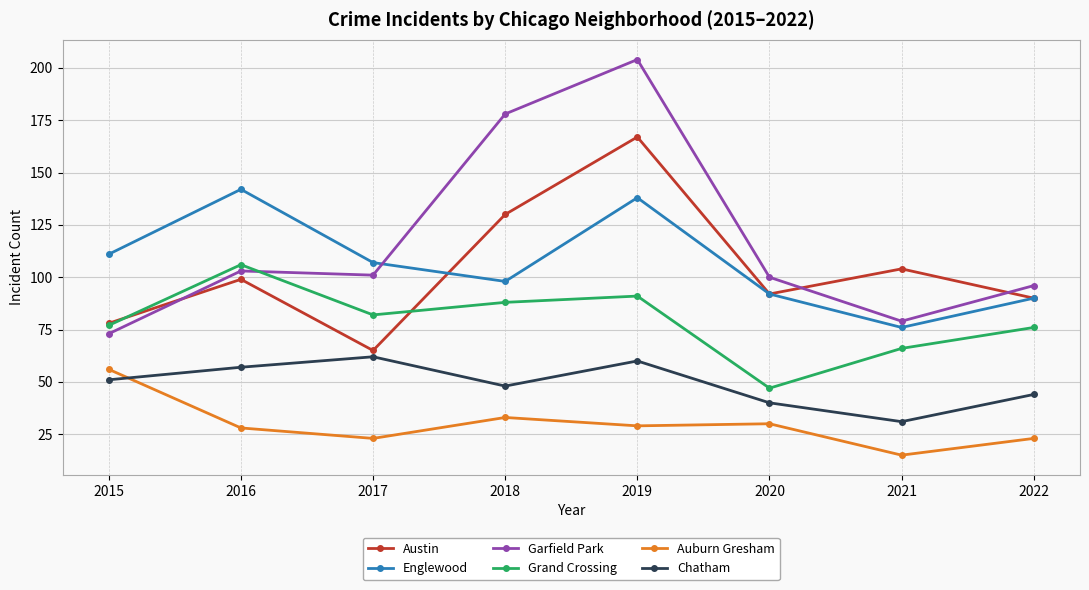

Which series has the largest range (max minus min)?

Garfield Park